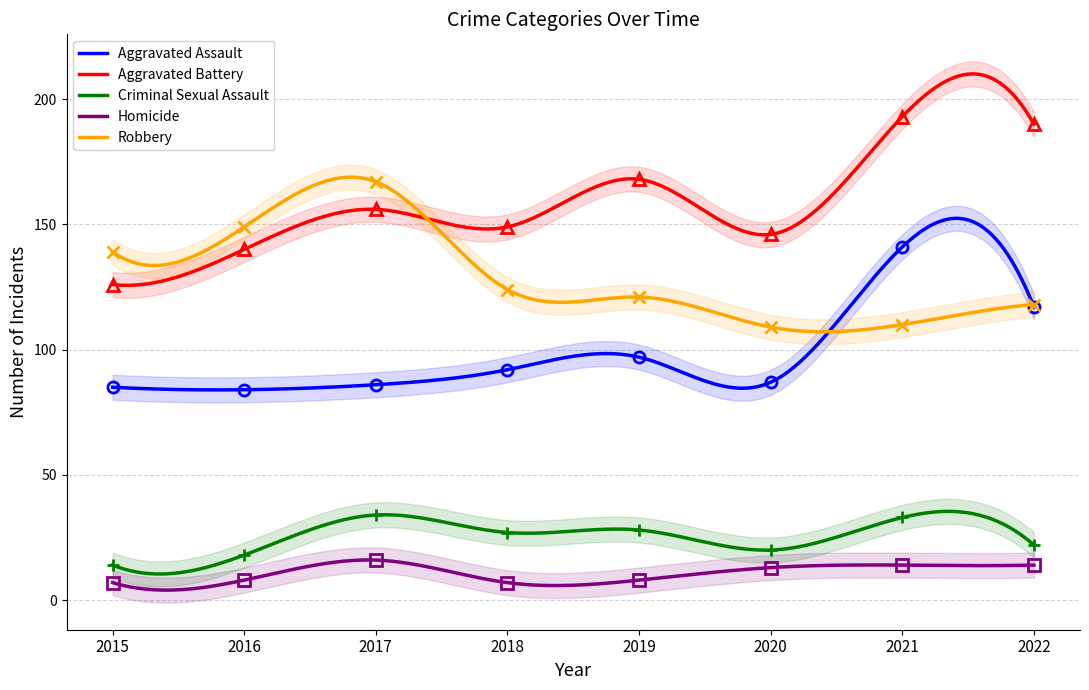

What is the difference between the maximum and minimum values in the Robbery series?

61.7